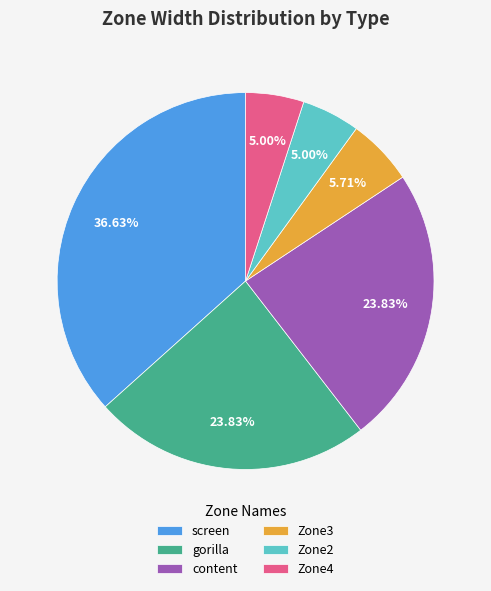

Is the sum of Zone3 and Zone4 greater than half?

No